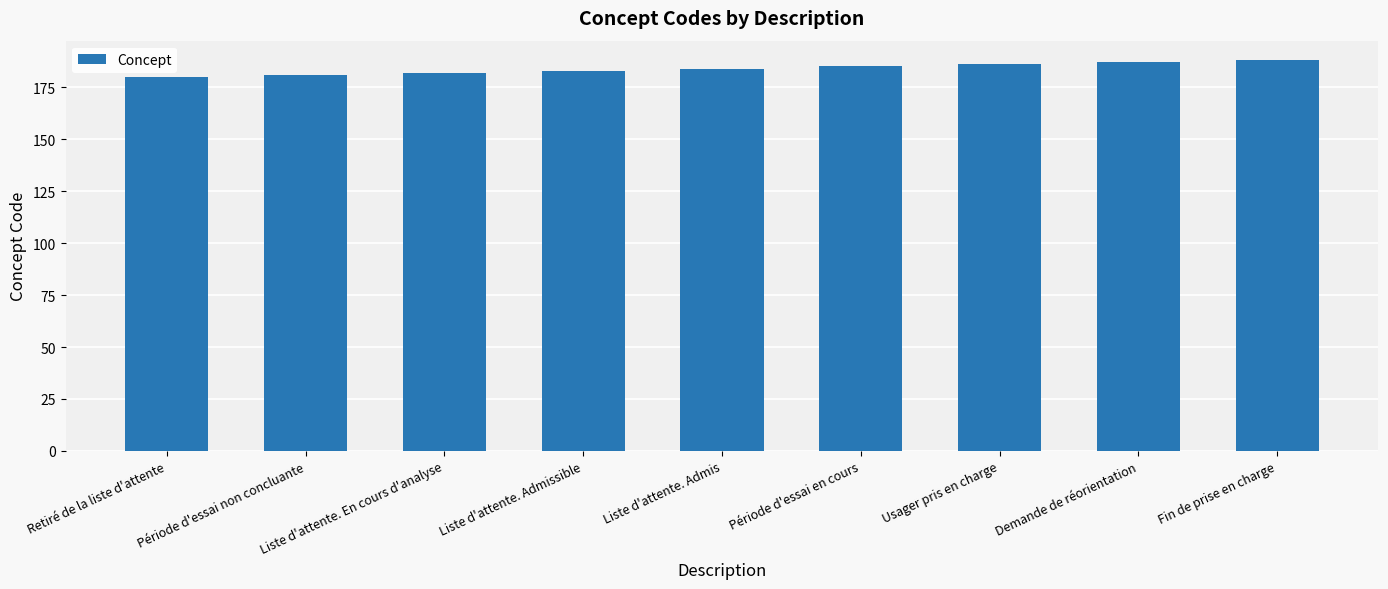

The value at Liste d'attente. Admis is 184. True or false?

True